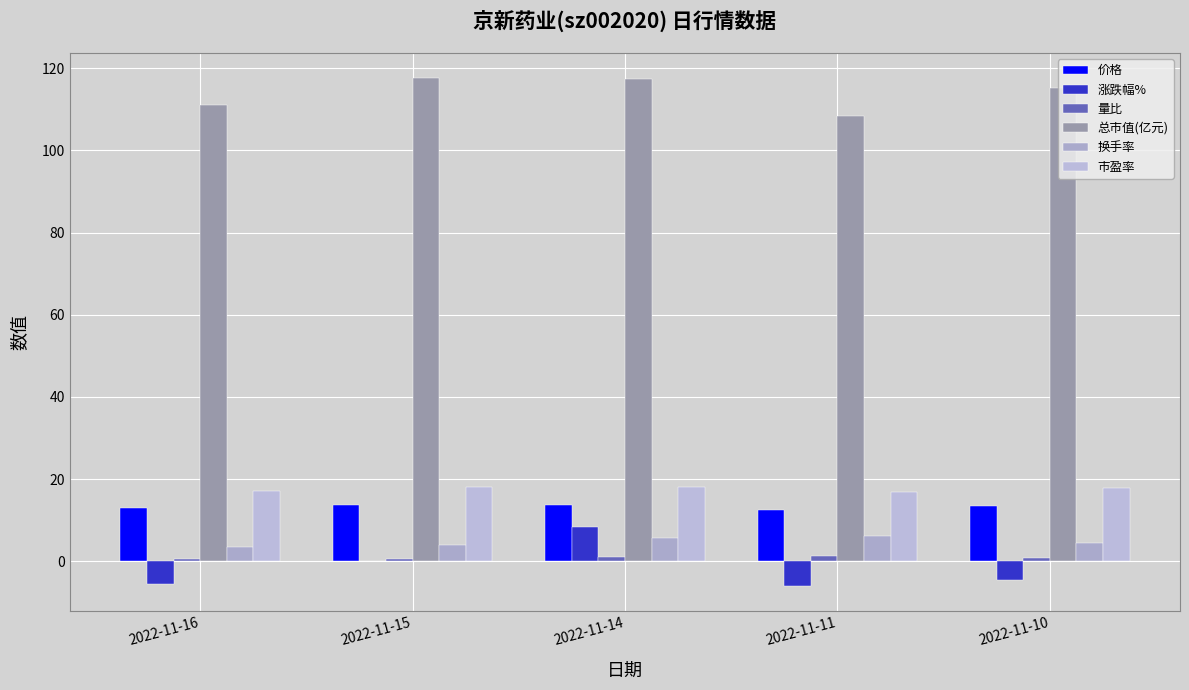

What is the total value across all series at 2022-11-14?

164.1